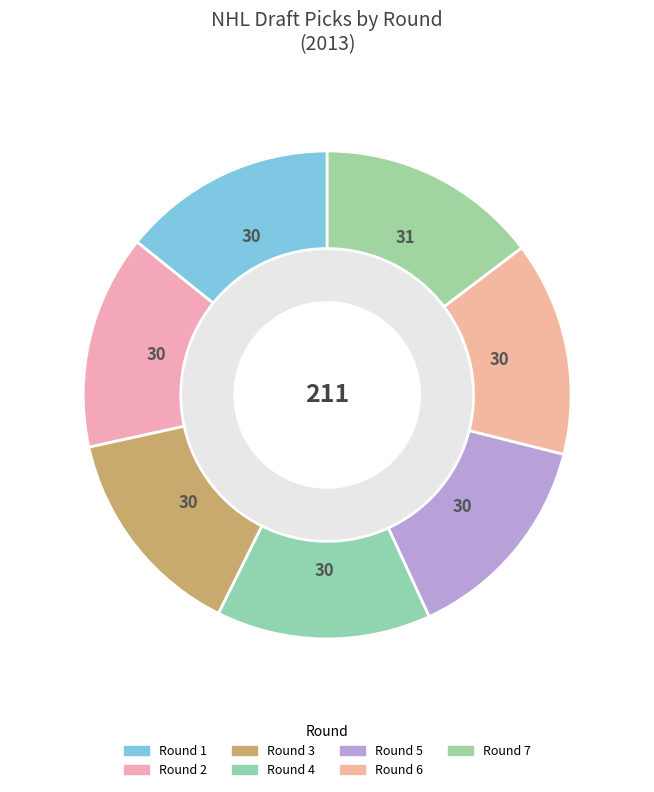

Count the number of slices in the pie.

7